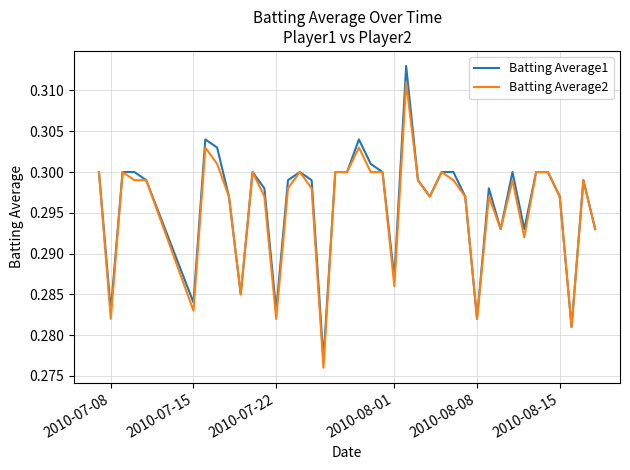

Which series has the largest range (max minus min)?

Batting Average1